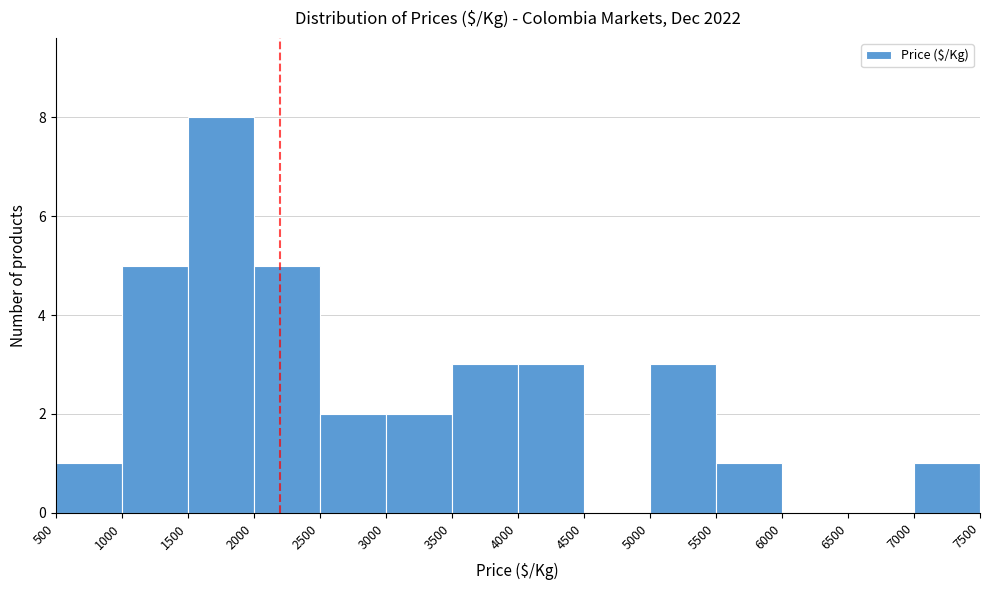

Reading left to right, transcribe this chart: for each bar, give the range it covers on the x-axis and its height. The values are not printed on the chart, so give them approximately, as read against the axis.

500 to 1000: 1
1000 to 1500: 5
1500 to 2000: 8
2000 to 2500: 5
2500 to 3000: 2
3000 to 3500: 2
3500 to 4000: 3
4000 to 4500: 3
4500 to 5000: 0
5000 to 5500: 3
5500 to 6000: 1
6000 to 6500: 0
6500 to 7000: 0
7000 to 7500: 1